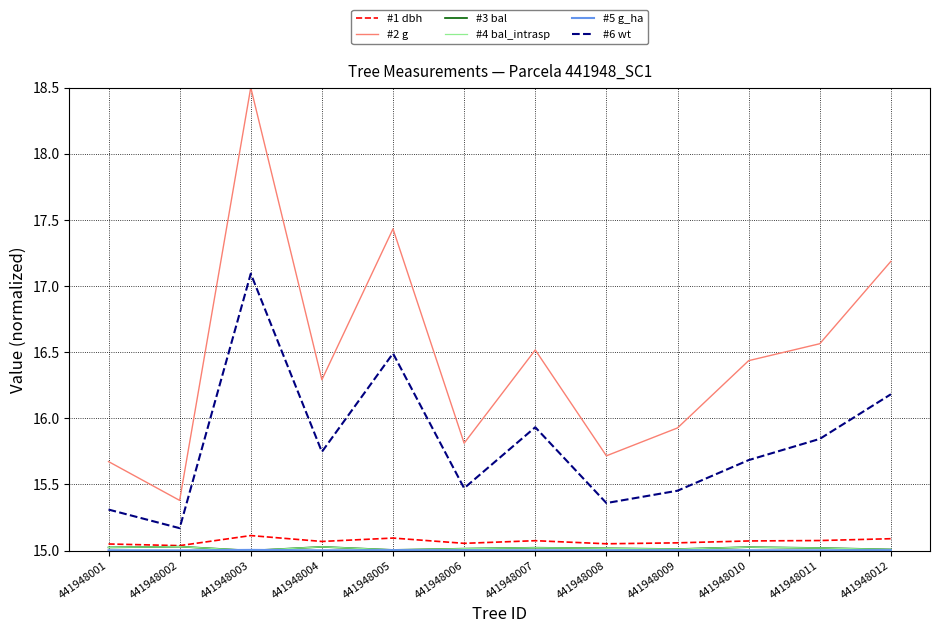

Does the chart display data point markers on the line(s)?

No